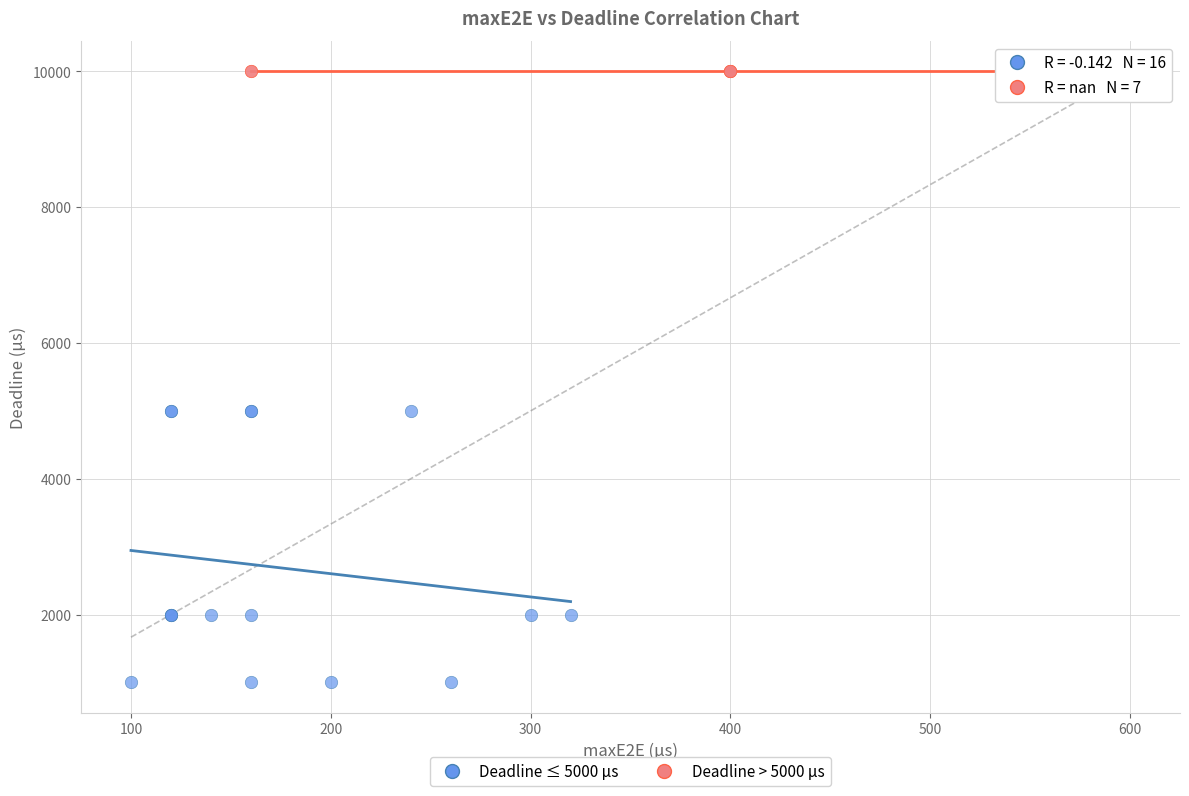

Which series contains the lowest Y value?

Deadline ≤ 5000 µs